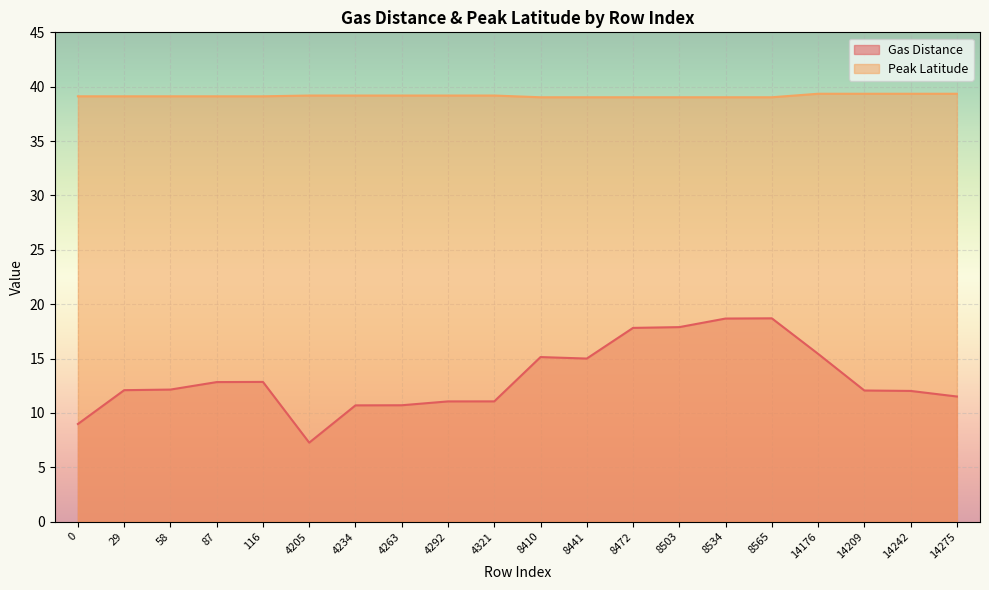

What is the smallest value displayed?

7.3